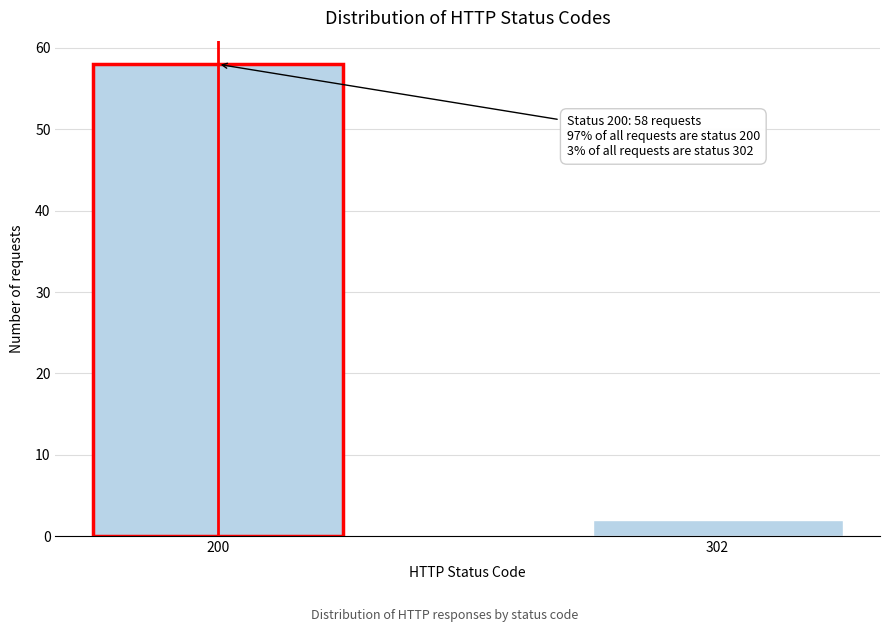

Reading left to right, list all the values displayed in this chart.

200=58	302=2